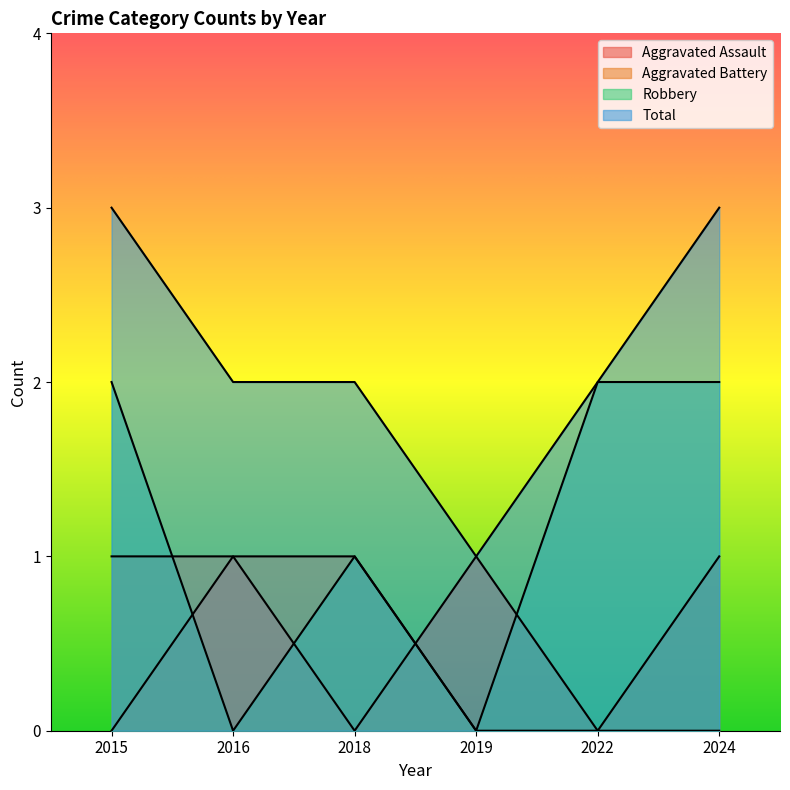

True or false: Total has more than 2 interior local peaks.

False